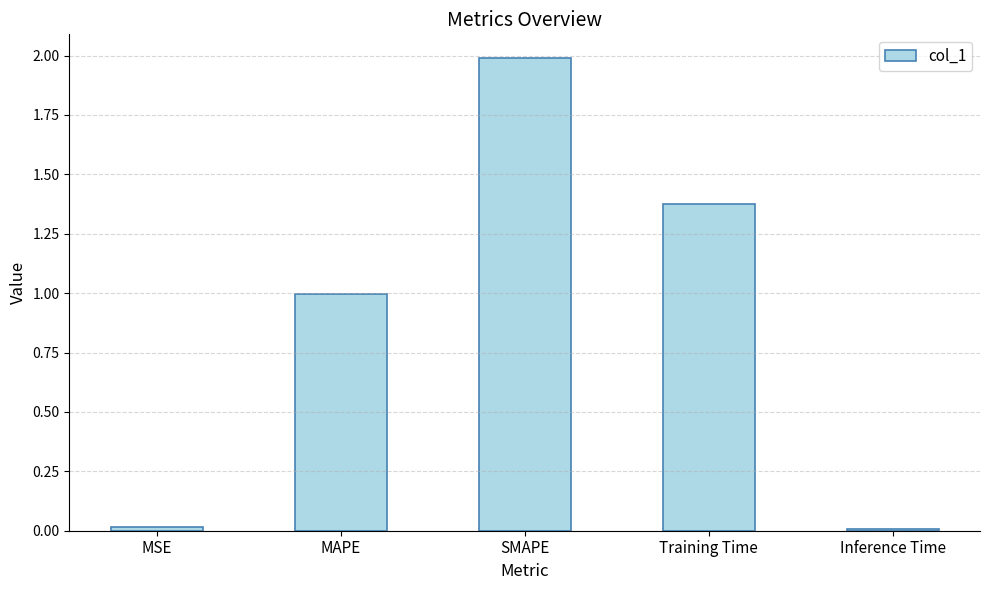

How many bars are there in total?

5